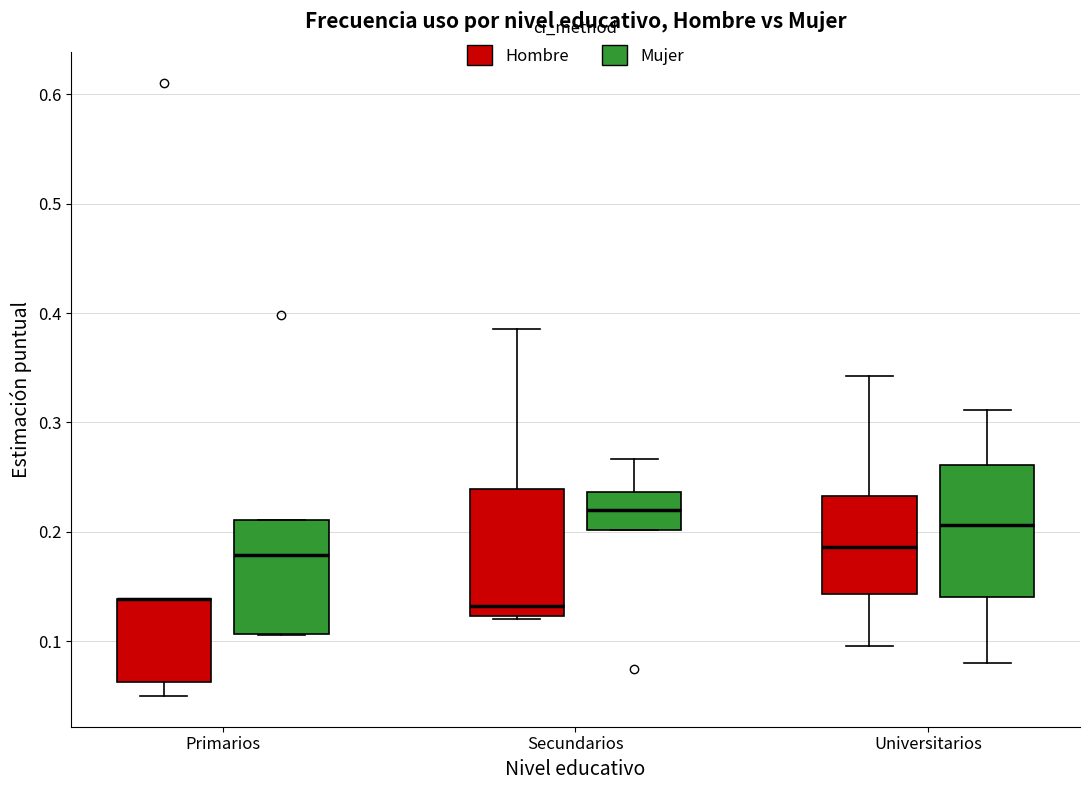

Where is the upper edge of the box for Universitarios (Hombre) on the y-axis? The values are not printed on the chart, so give them approximately, as read against the axis.

0.23